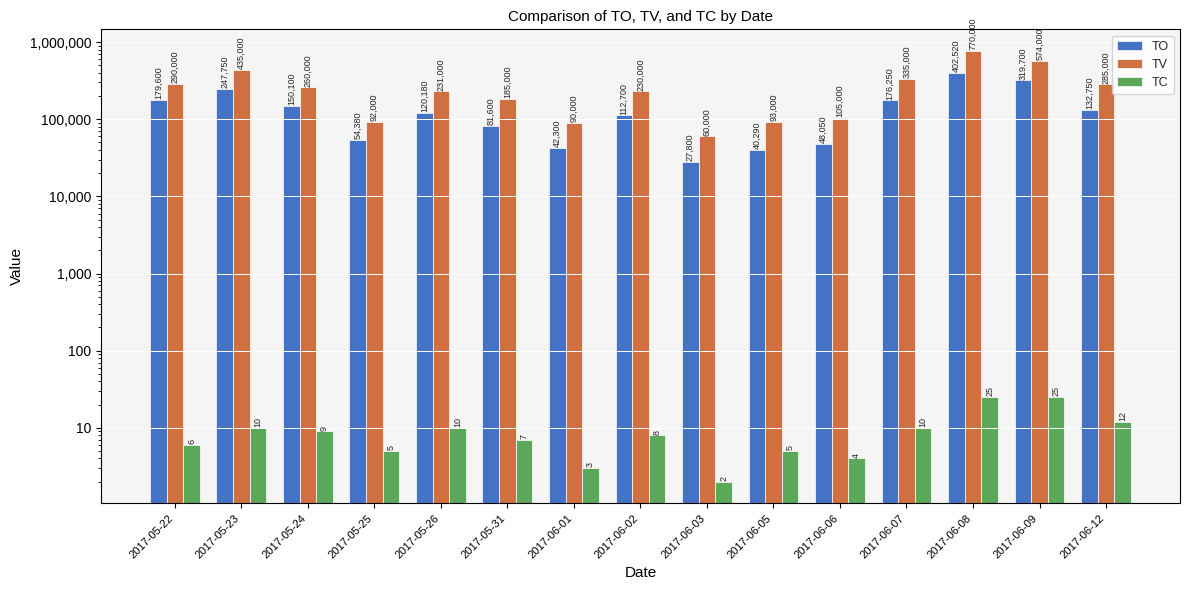

Which has a higher value, 2017-05-24 or 2017-06-06?

2017-05-24